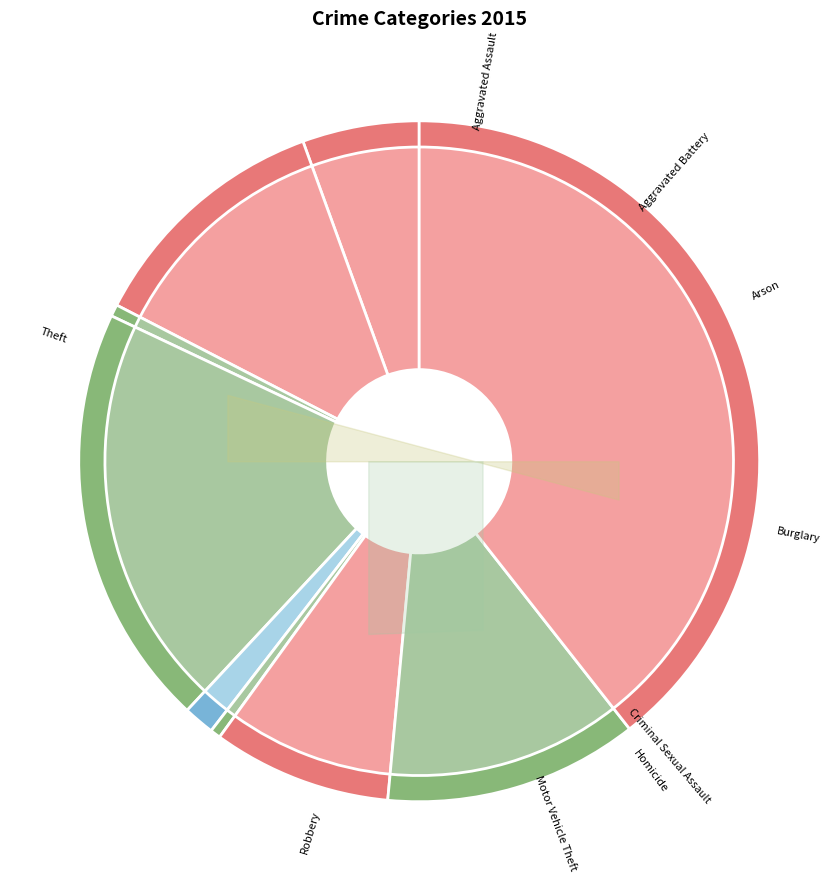

What percentage is the Aggravated Assault slice, to the nearest percent?

6%